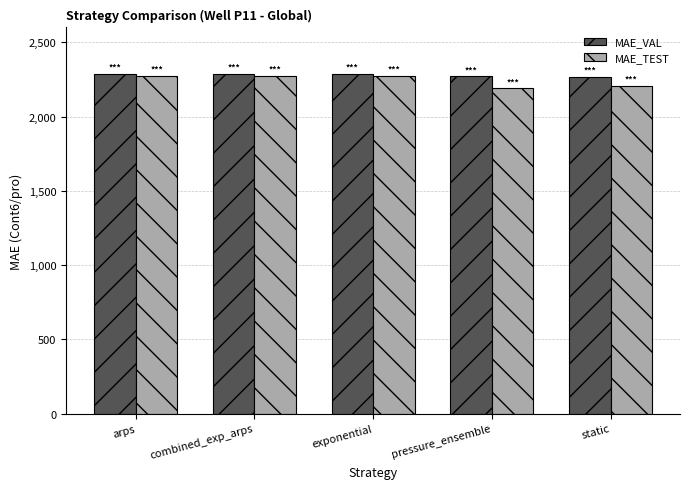

What are all the series names shown in the legend?

MAE_VAL, MAE_TEST